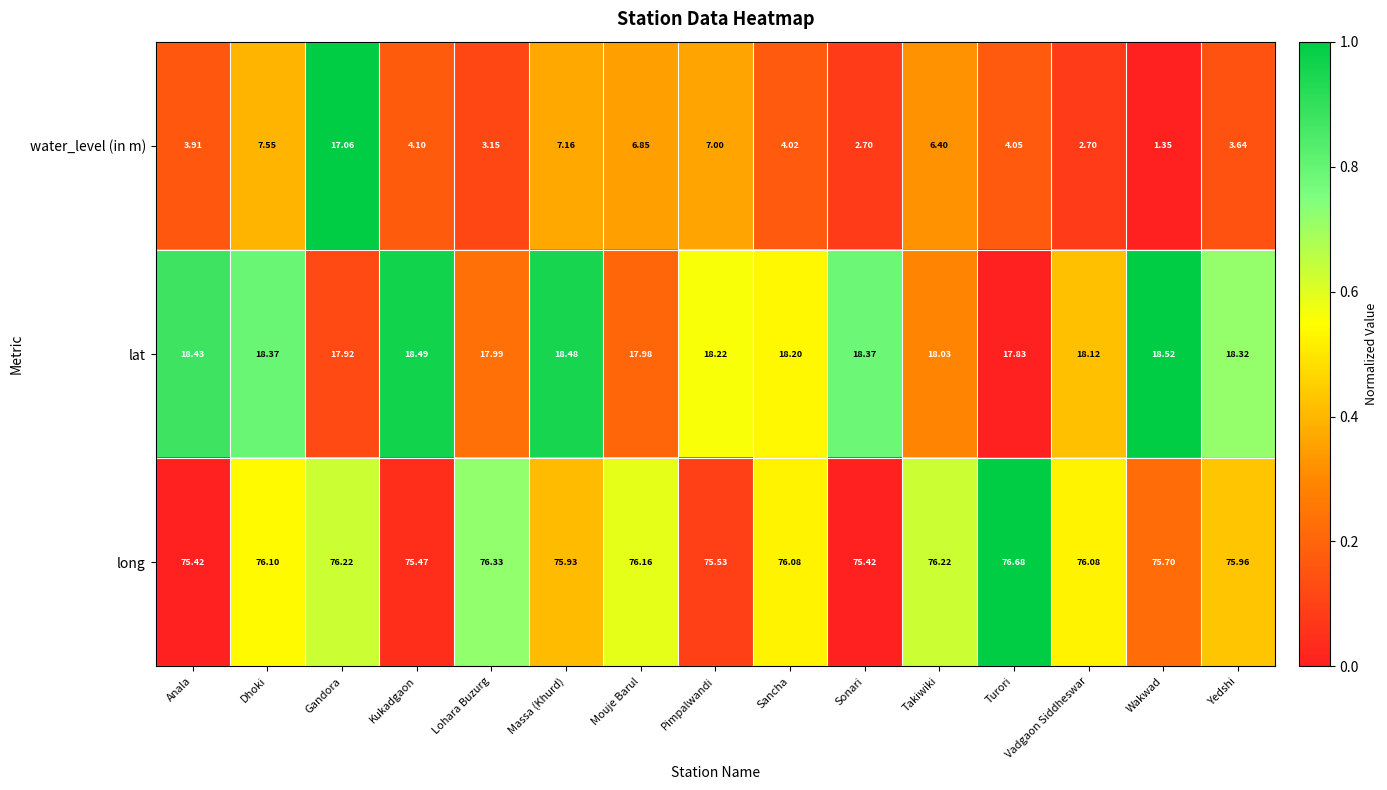

Which series has the widest spread of values?

water_level (in m)